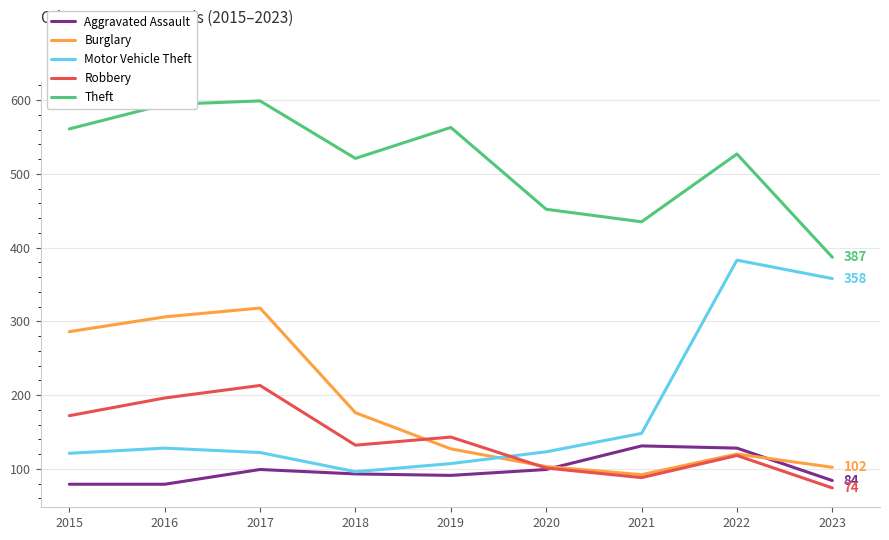

How many lines are shown in the chart?

5